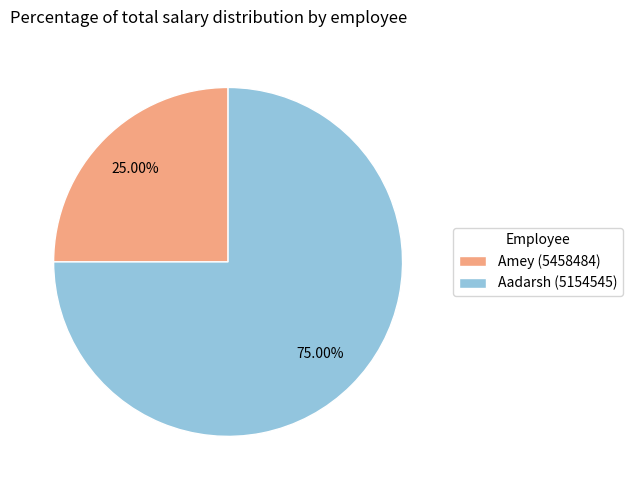

Is the sum of Amey (5458484) and Aadarsh (5154545) greater than half?

Yes